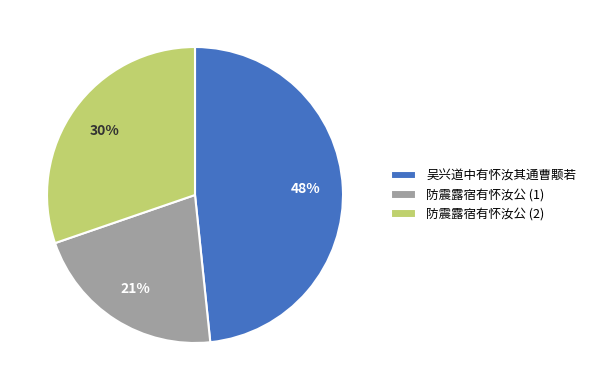

Is there any slice that represents more than half of the pie?

No